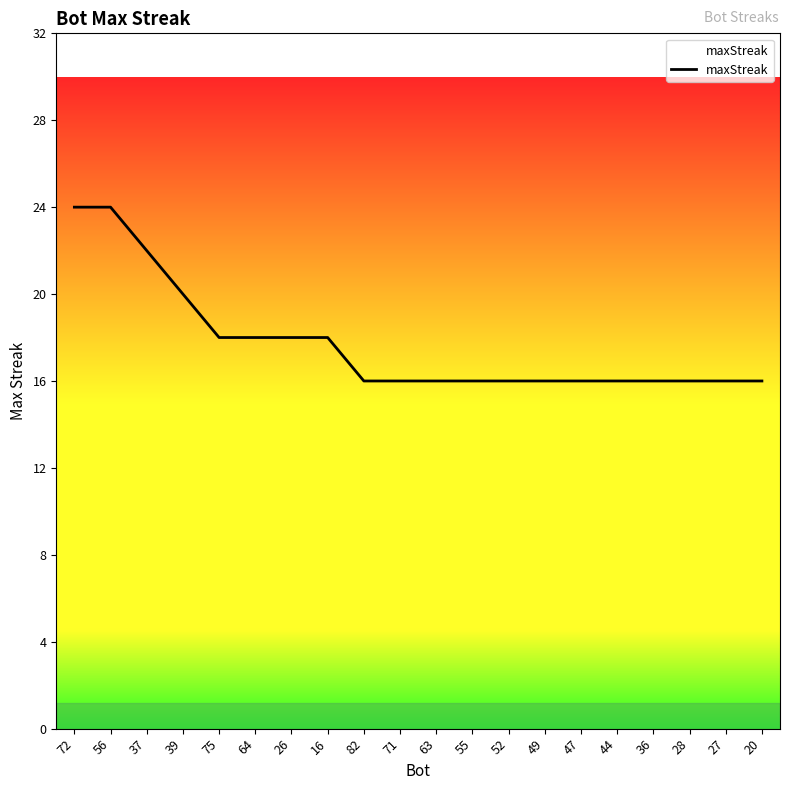

What is the difference between the maximum and minimum values?

8